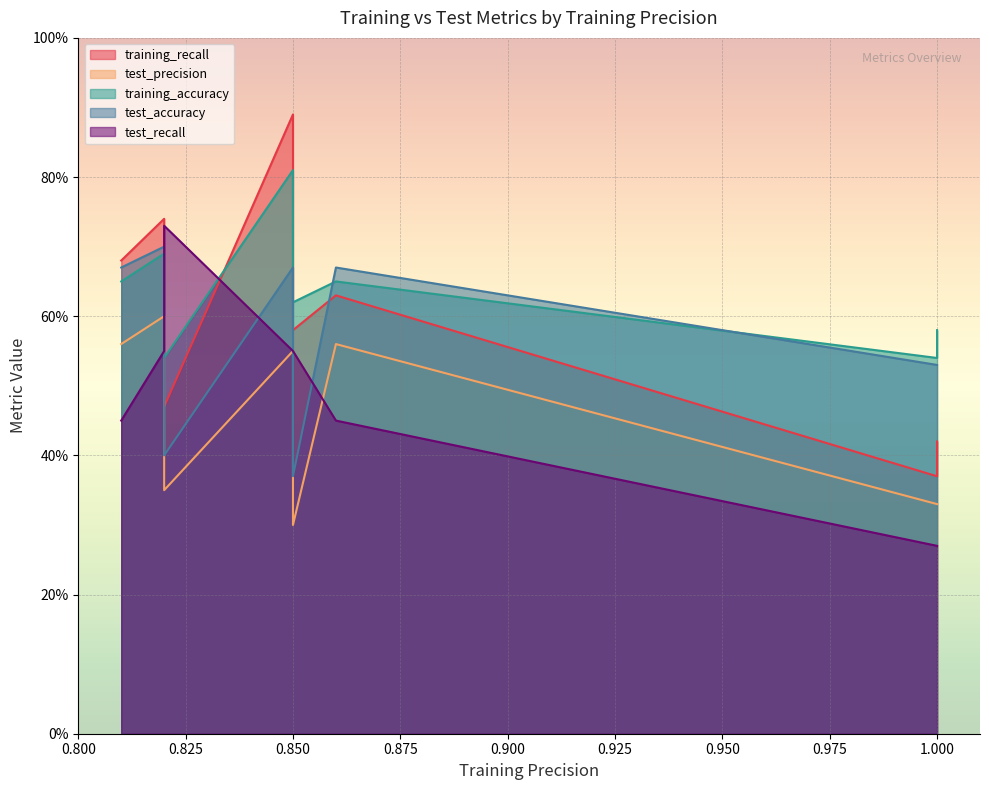

Is it true that training_recall equals 0.6 at 1?

False